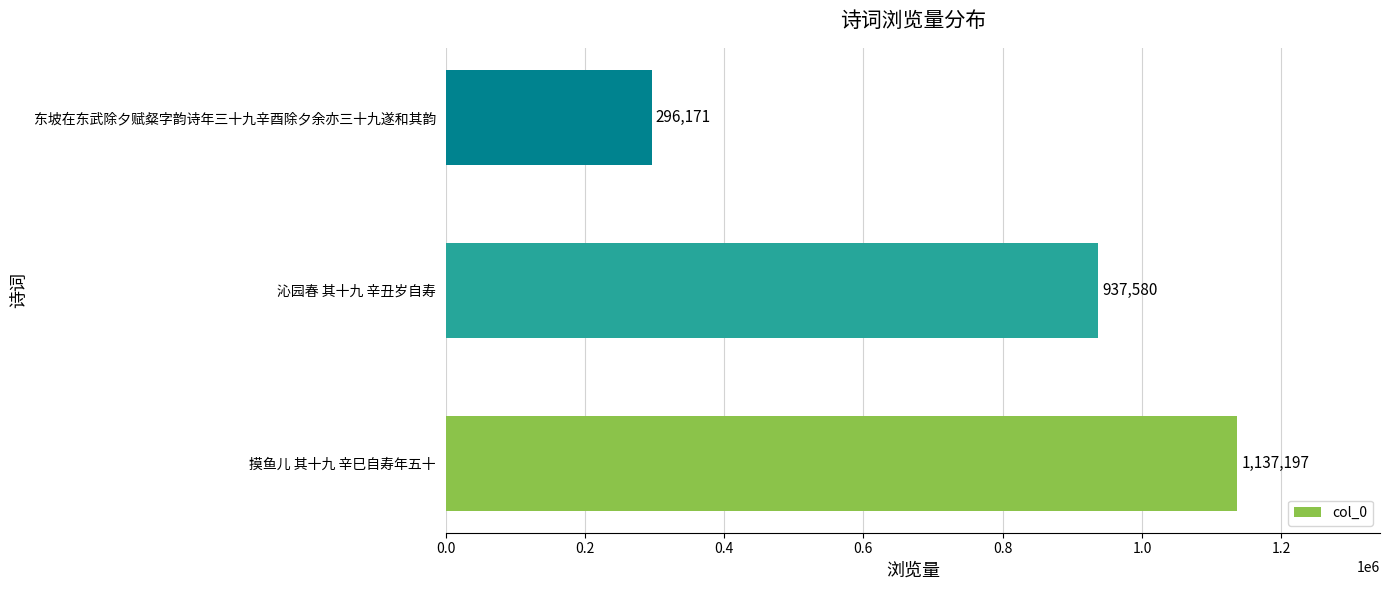

What is the greatest value displayed?

1137197